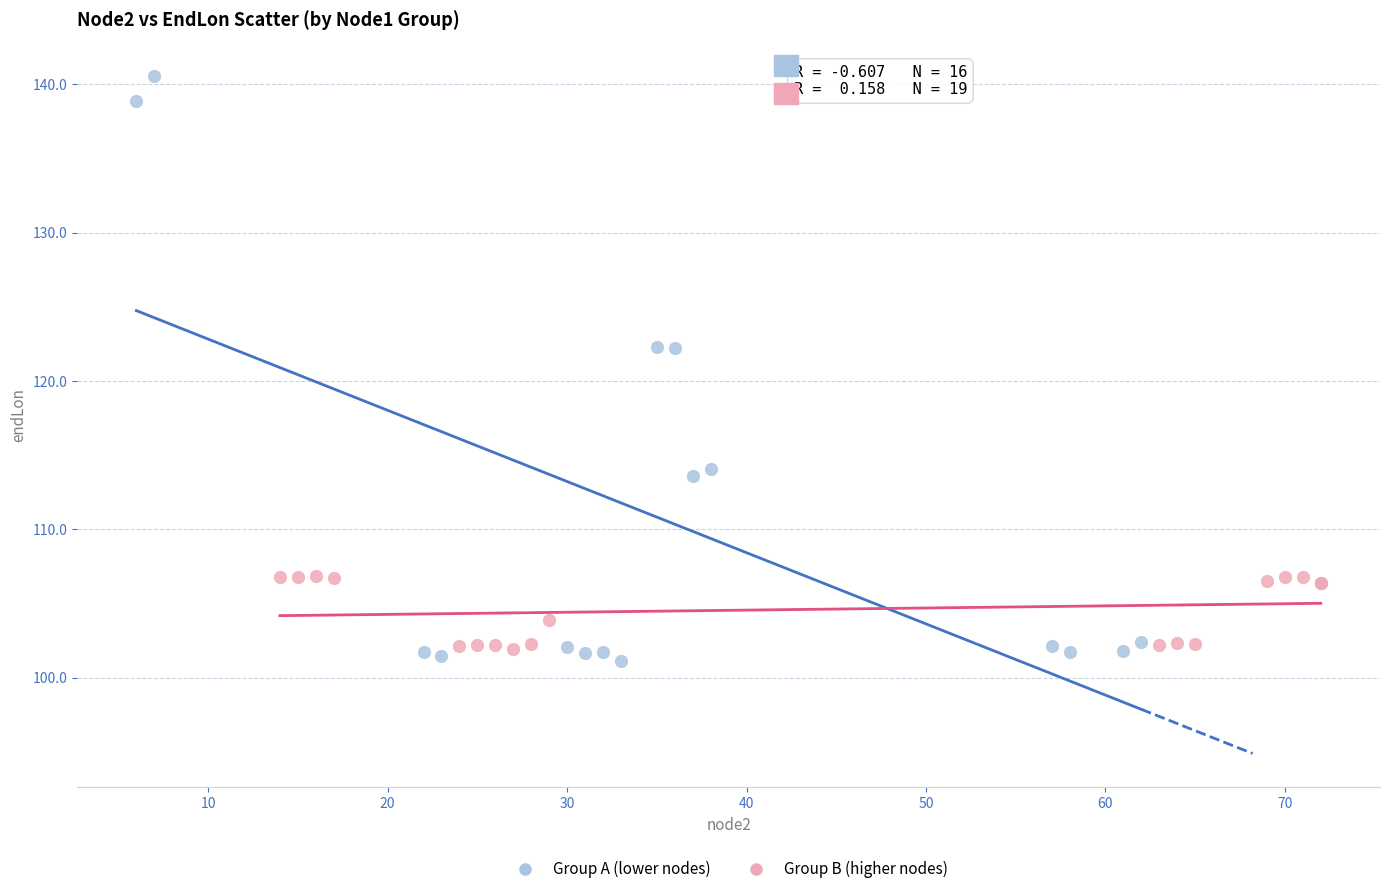

Which series contains the highest Y value?

Group A (lower nodes)